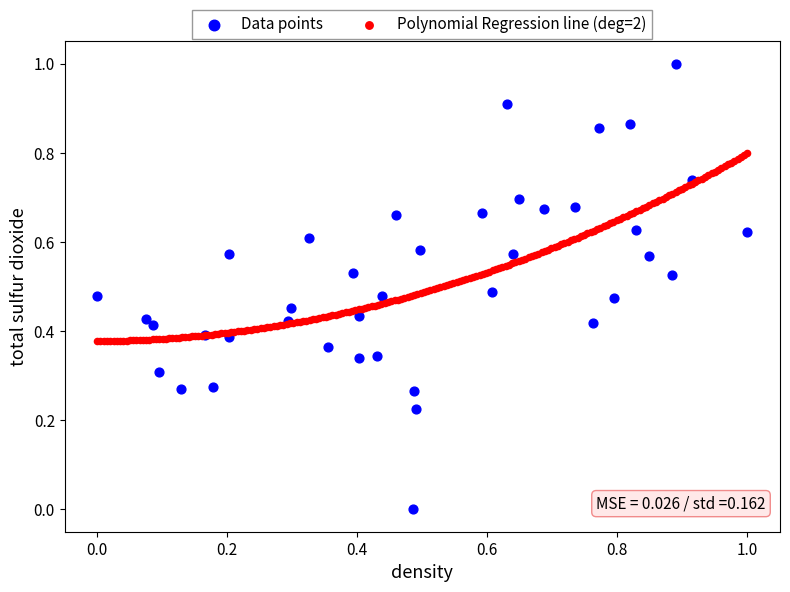

Which series contains the lowest Y value?

Data points